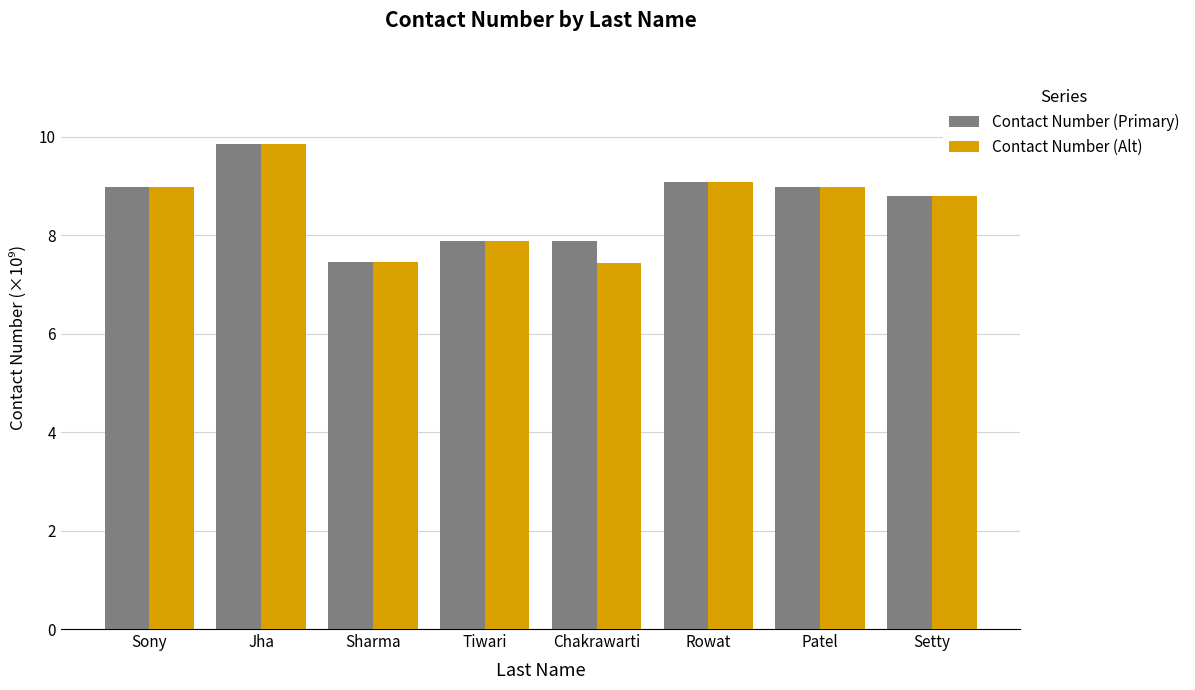

What is the maximum value shown in the chart?

9.9